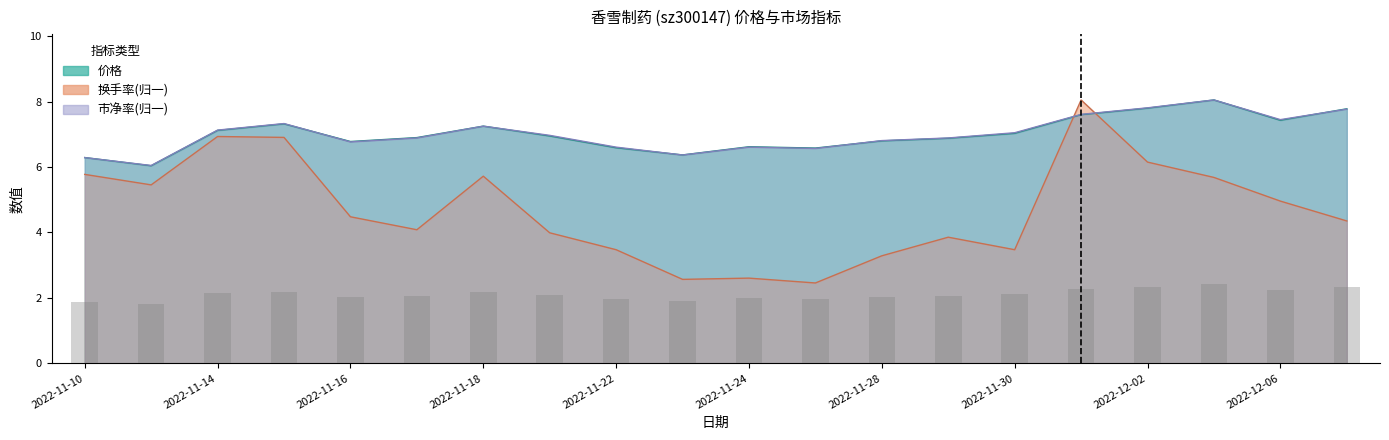

Rank the series by their maximum value, from highest to lowest.

价格, 市净率, 换手率